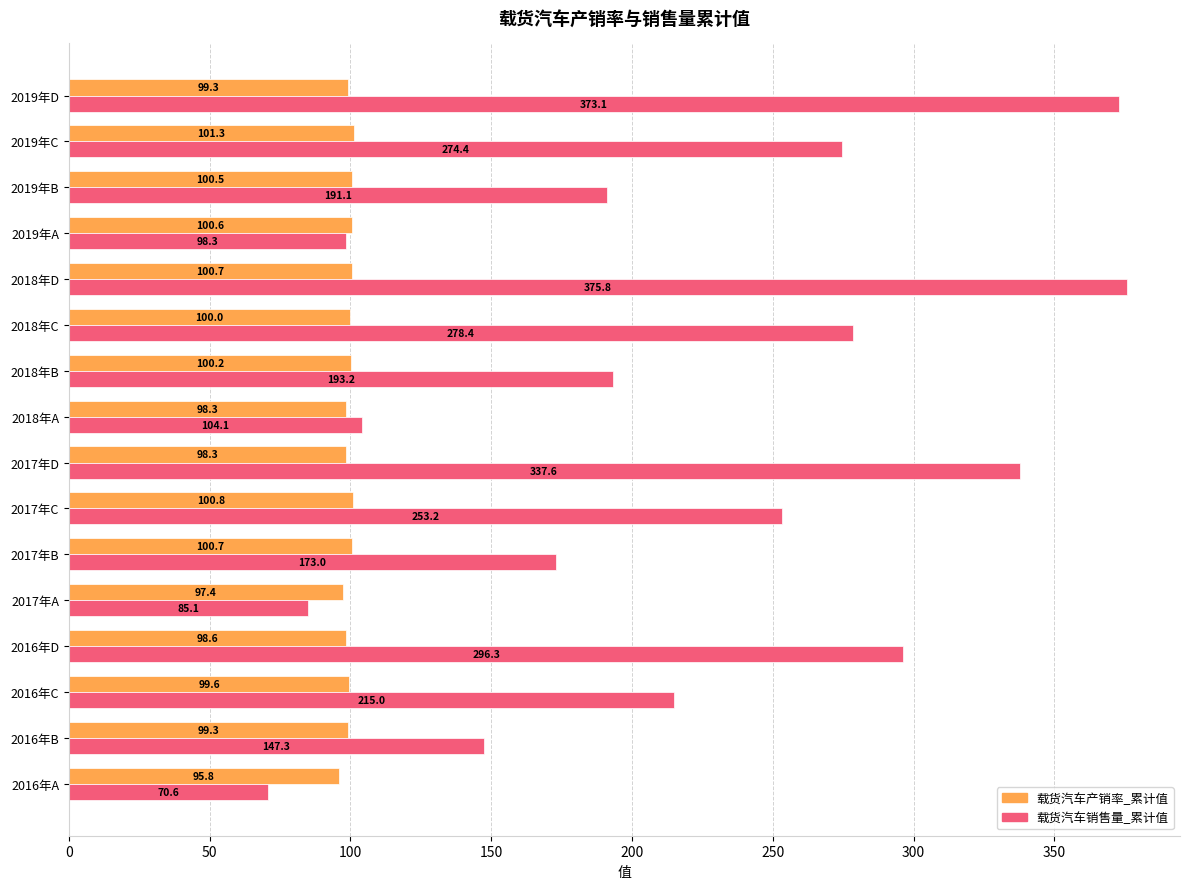

How many categories are shown in the chart?

16